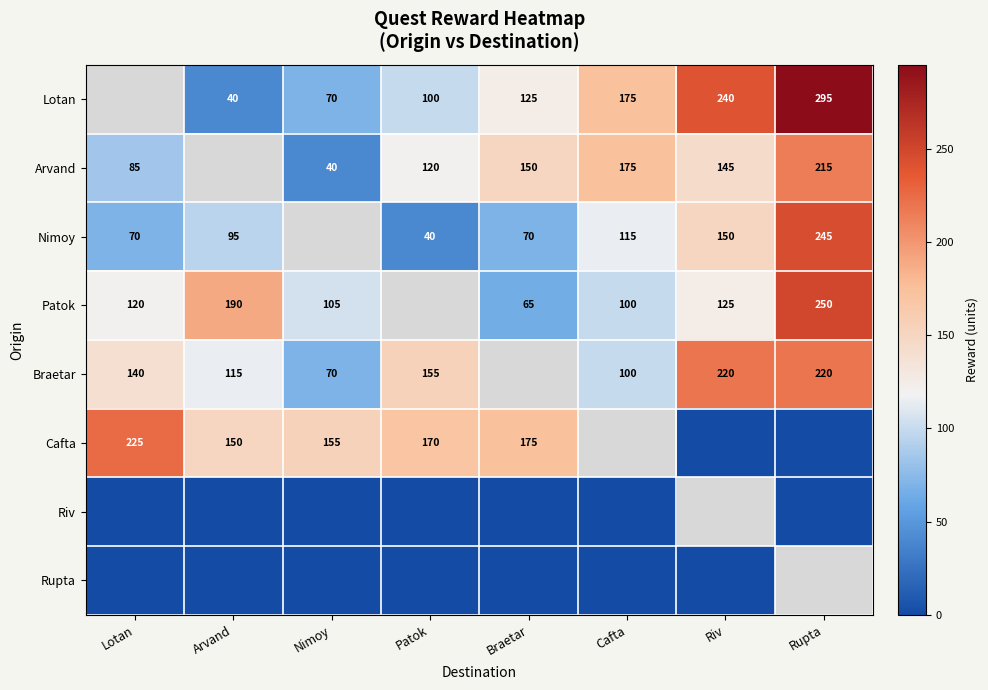

What is the greatest value displayed?

295.0